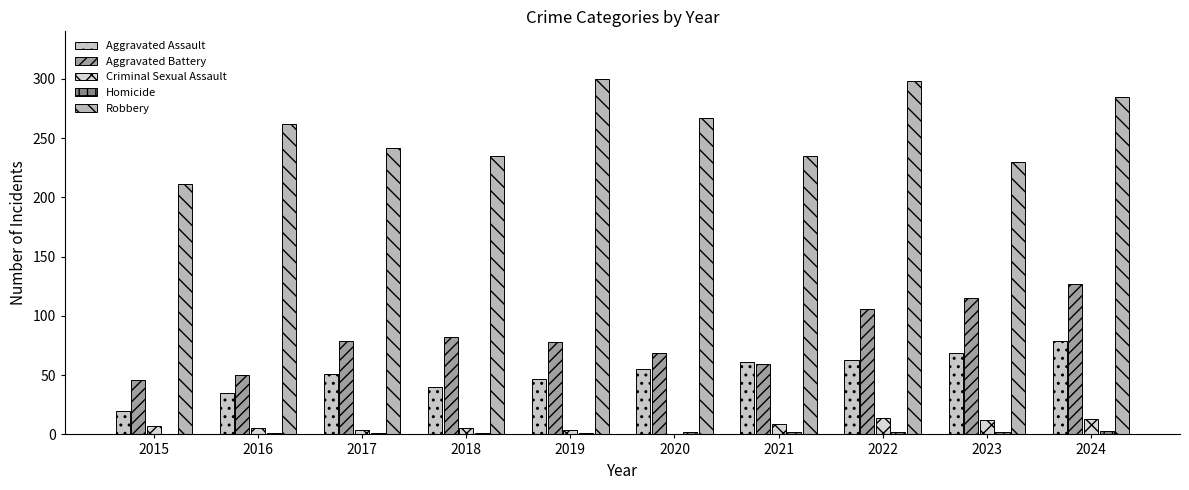

Are the bars grouped side by side (vs. stacked)?

Yes